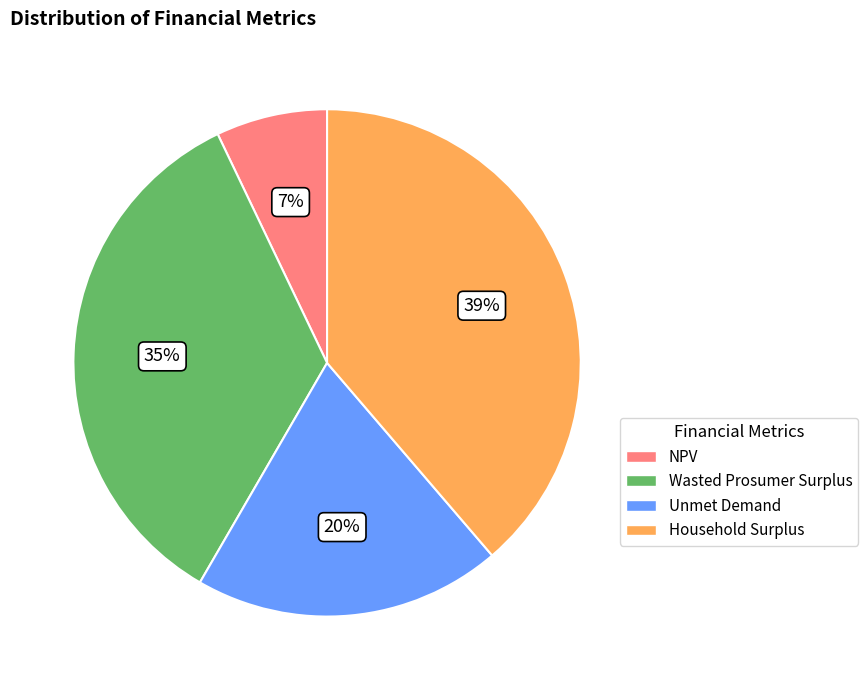

To the nearest percent, what portion does Household Surplus represent?

39%